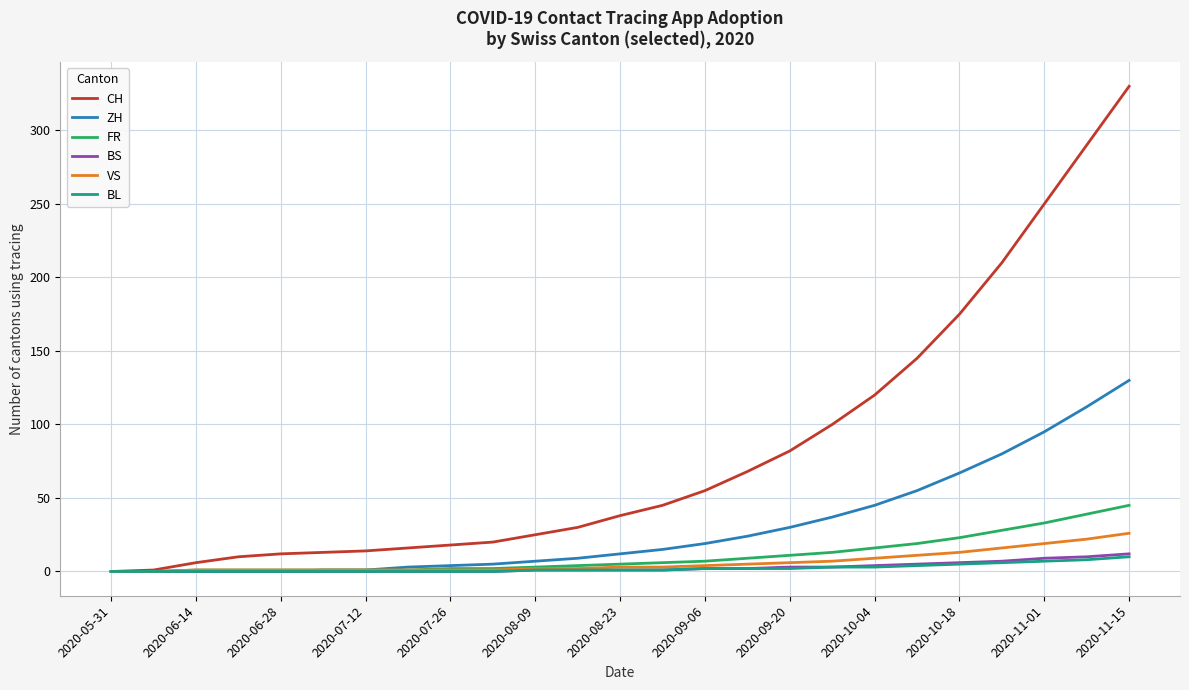

What are all the series names shown in the legend?

CH, ZH, FR, BS, VS, BL